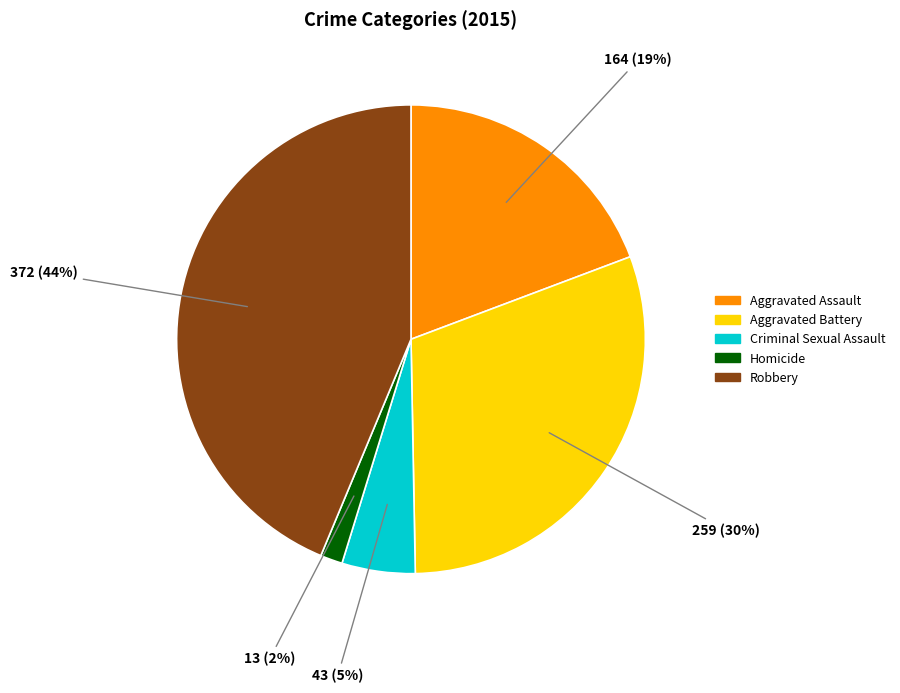

True or false: Homicide accounts for 13% of the total.

False